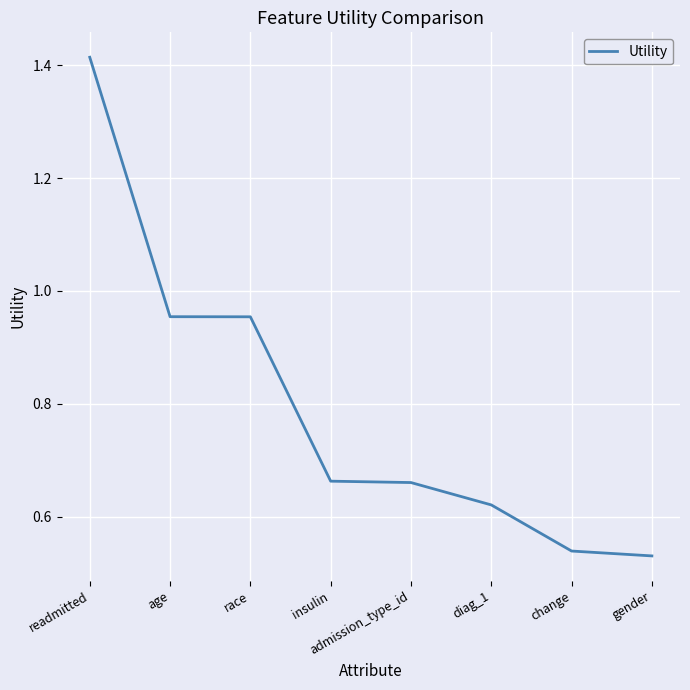

What is the change in value from readmitted to age?

-0.5